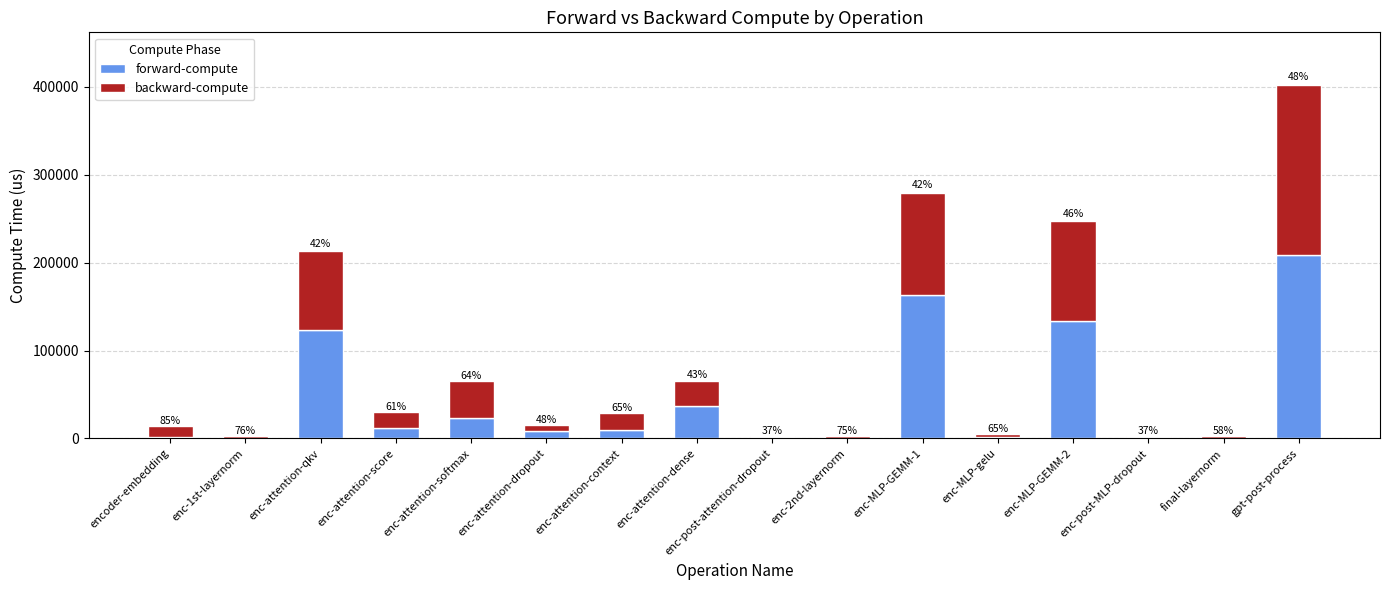

What are all the series names shown in the legend?

forward-compute, backward-compute